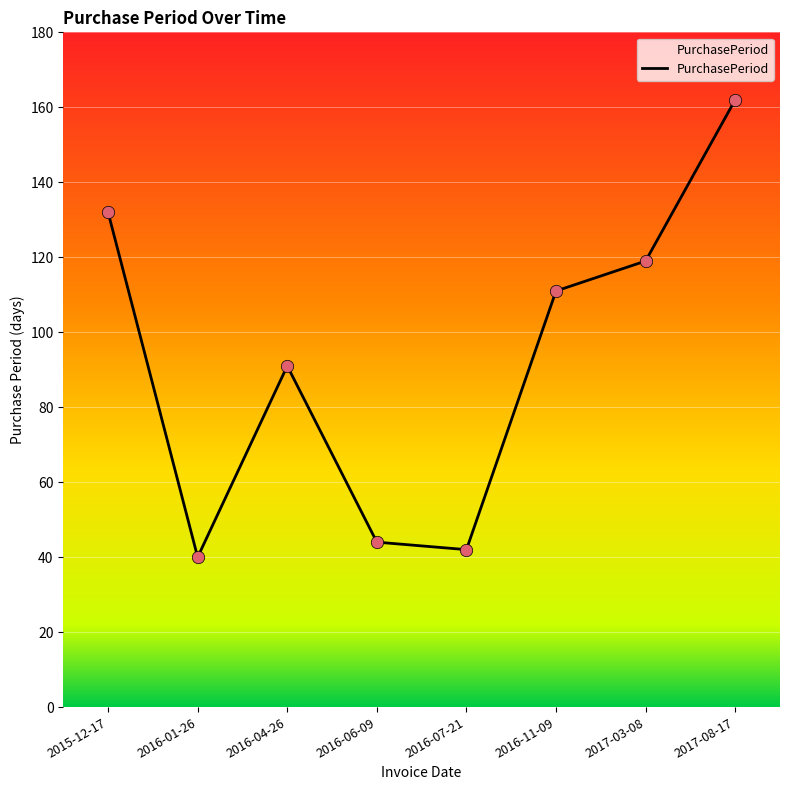

What is the change in value from 2015-12-17 to 2016-06-09?

-88